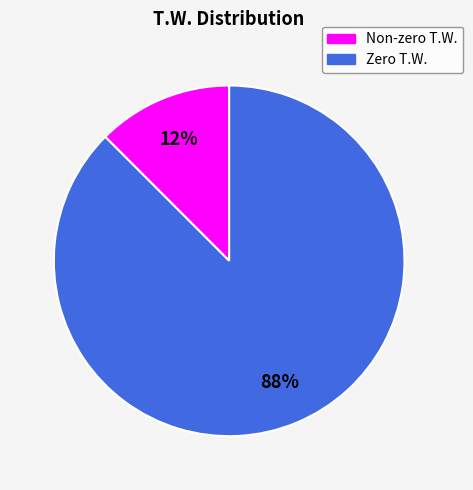

What is the majority slice?

Zero T.W.